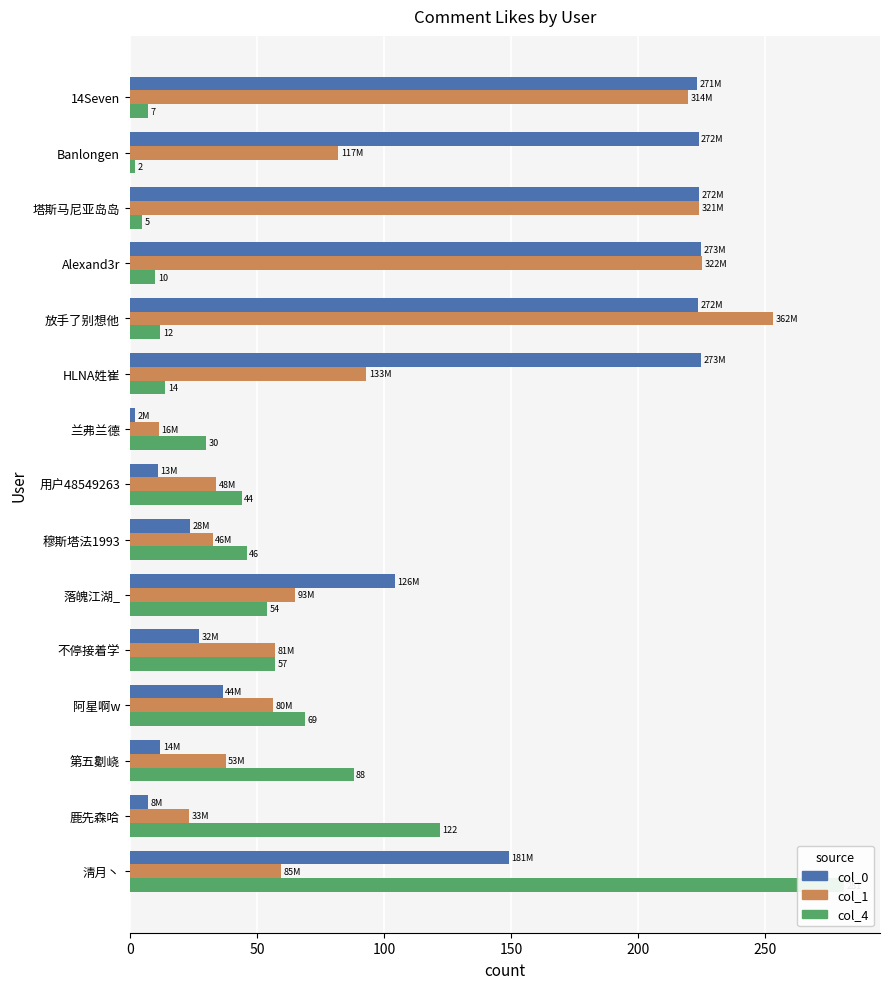

What is the difference between the second highest and minimum values in the col_1 series?

213.8